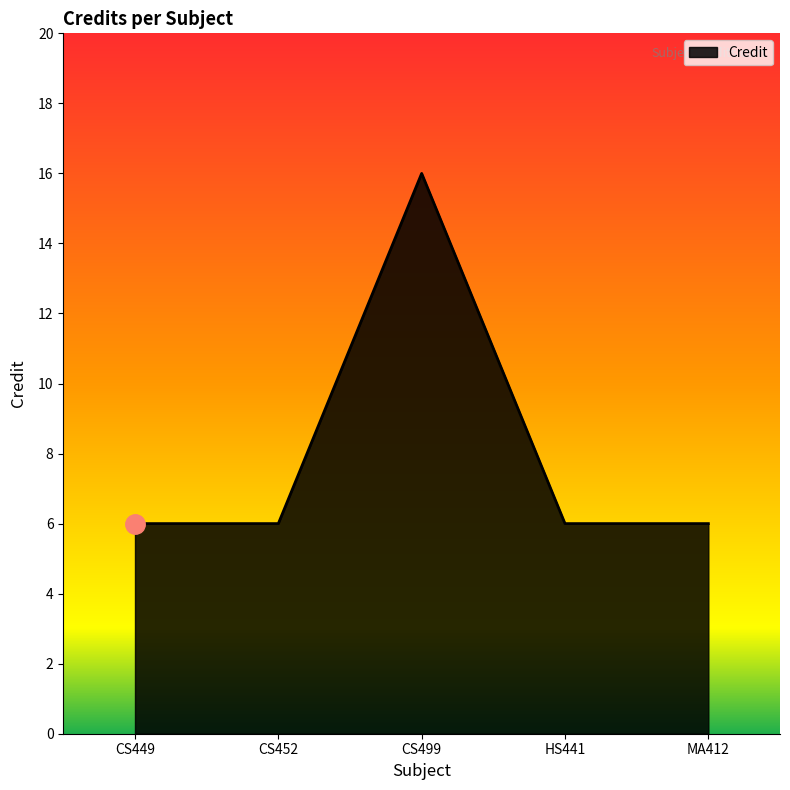

What is the approximate value at CS449?

6